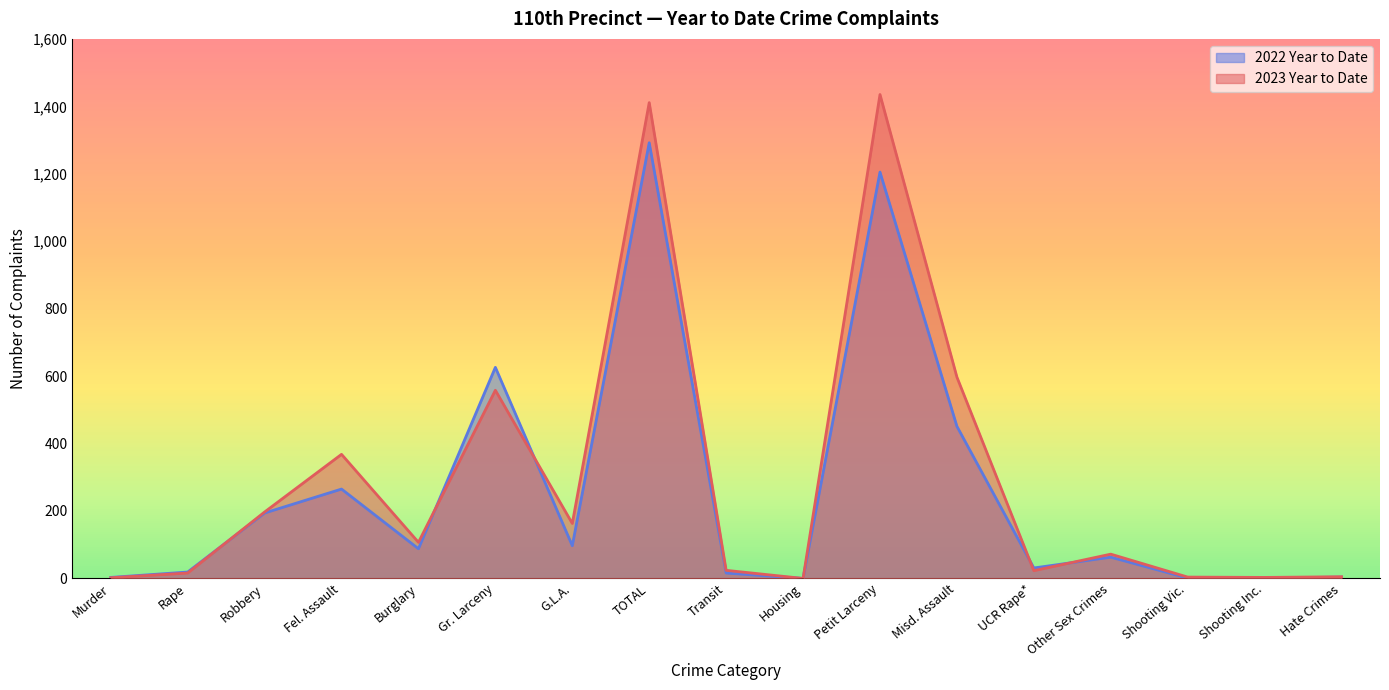

What is the label of the 8th point from the right?

Housing